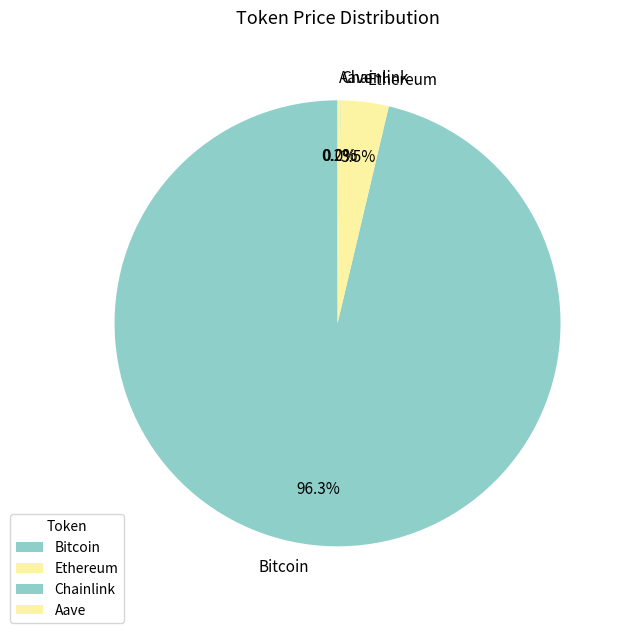

What is the largest slice in the pie chart?

Bitcoin